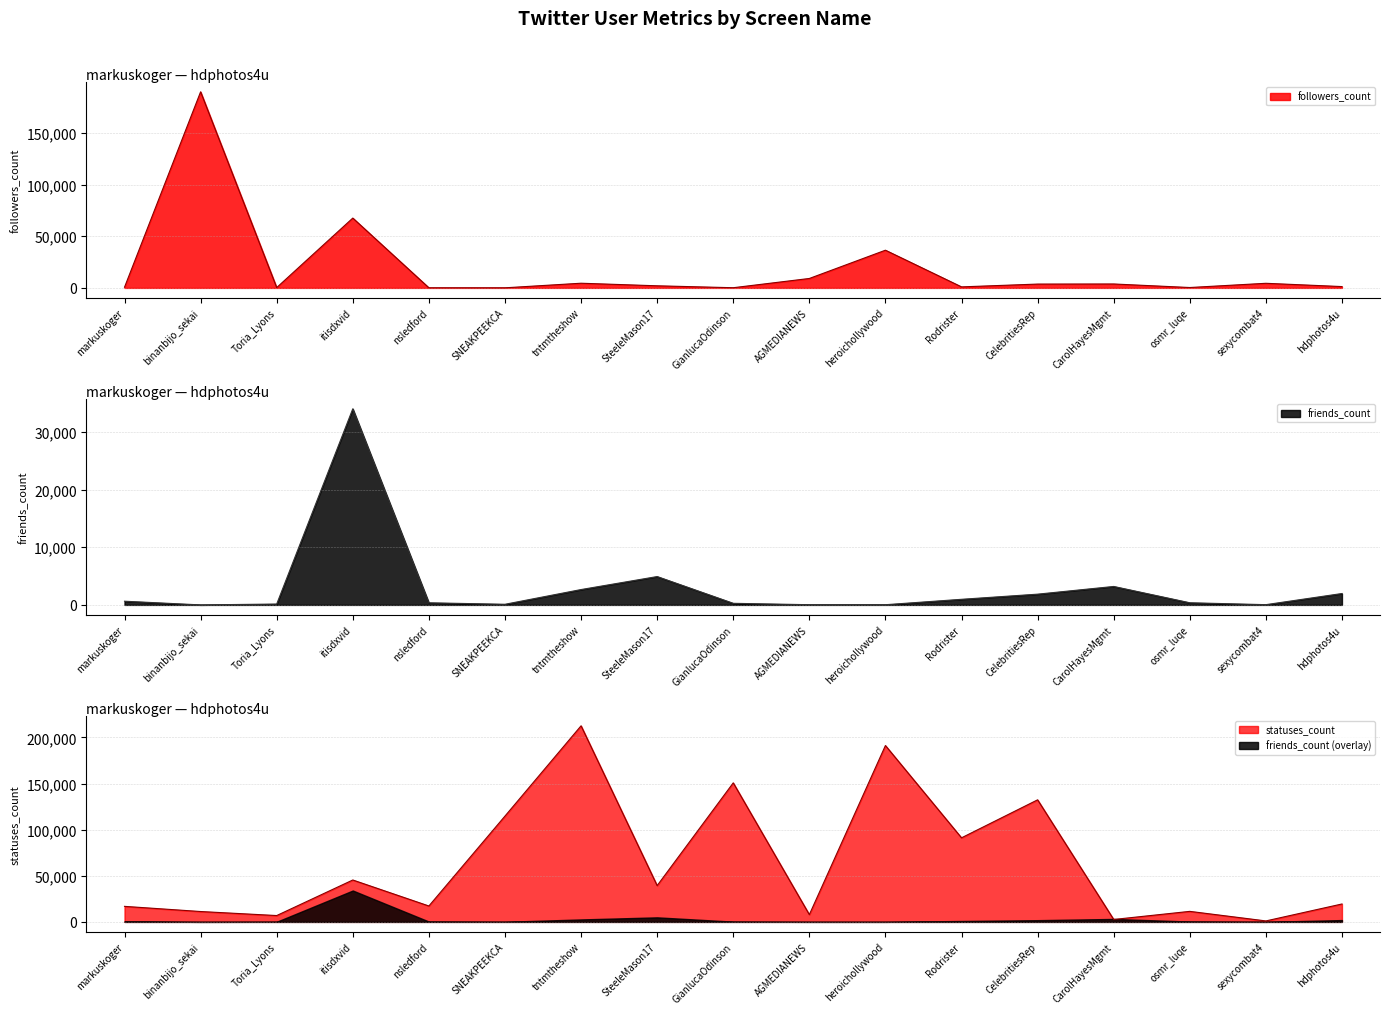

Which series ends up on top after the final intersection of friends_count and statuses_count?

statuses_count